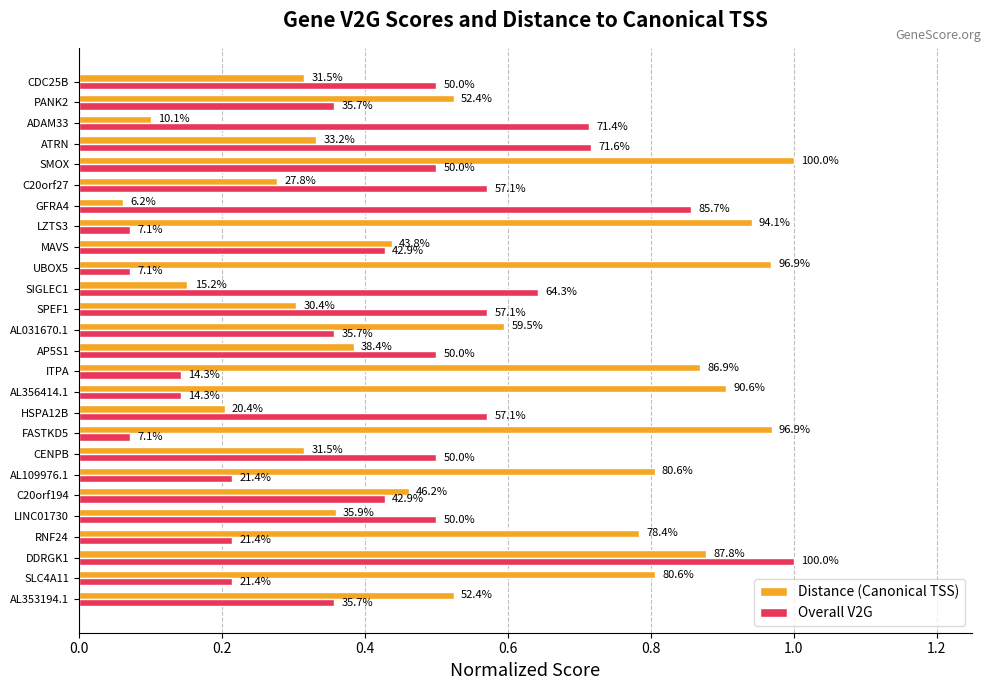

What is the value of the Overall V2G bar at the 10th from the left?

0.6